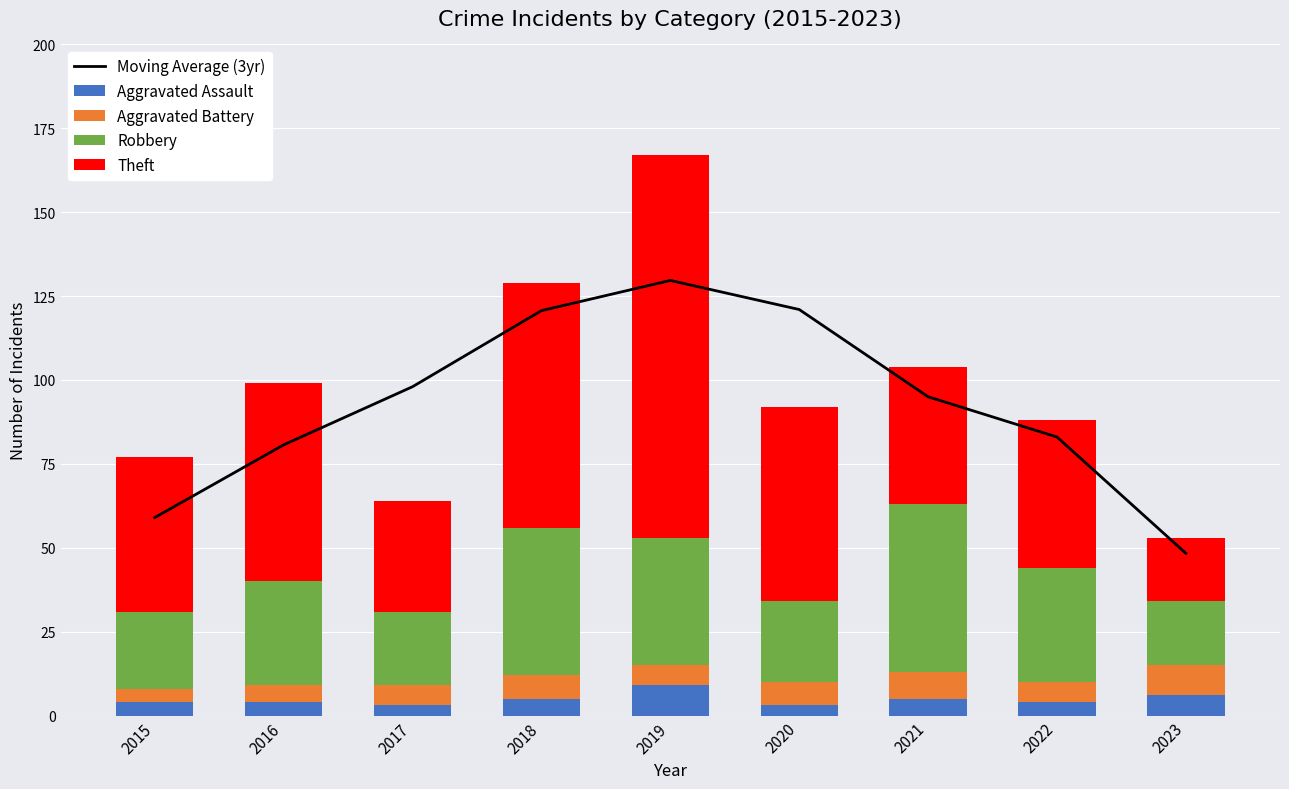

At how many categories does at least one series exceed 8?

9